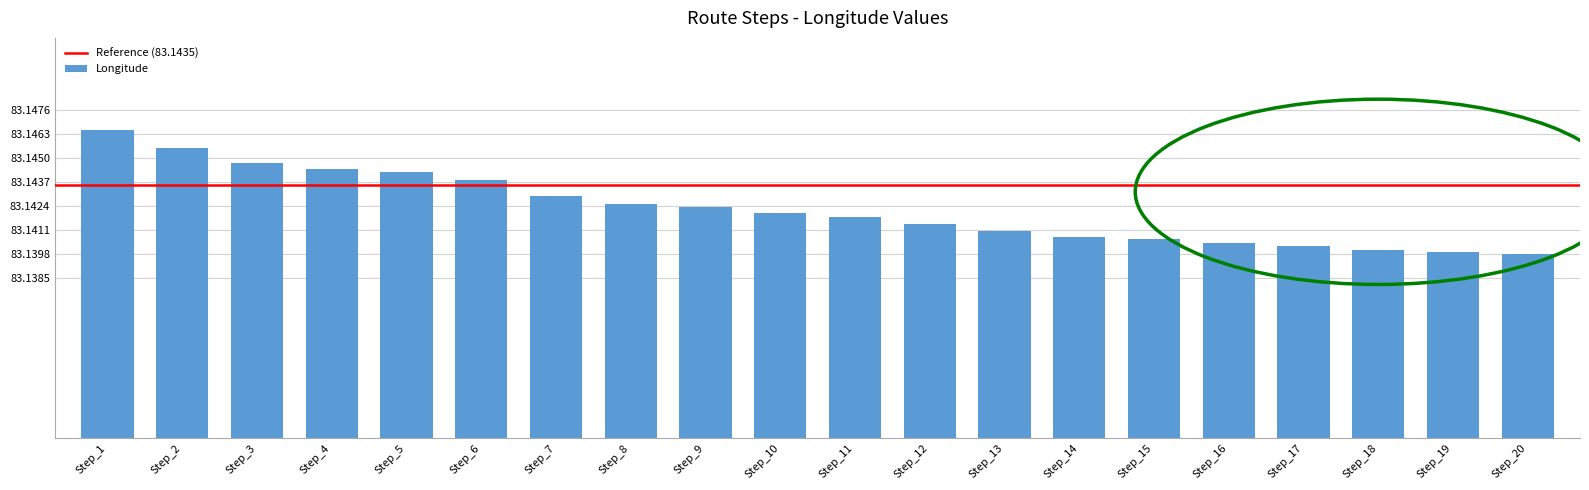

Count the values in the range 83 to 84.

20